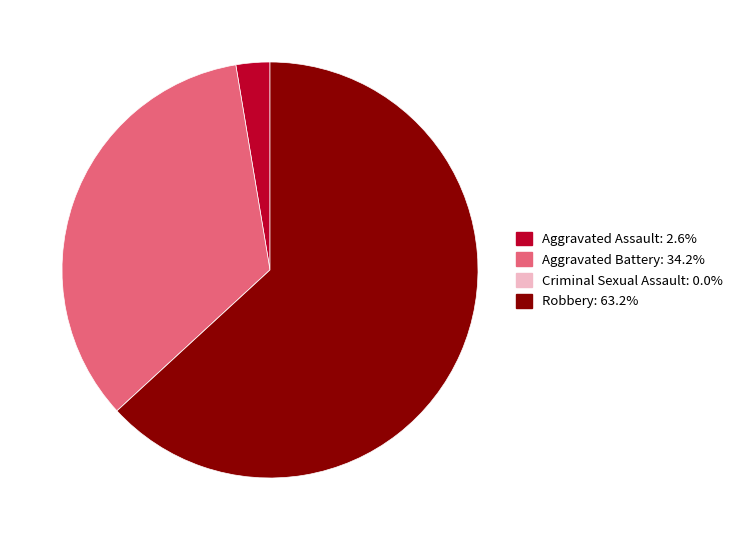

Does any single category account for the majority?

Yes